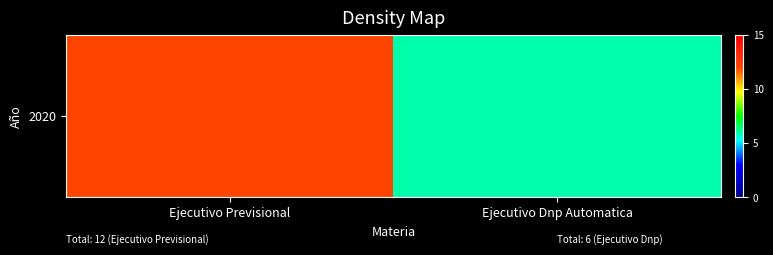

Rank the categories by value from highest to lowest.

Ejecutivo Previsional, Ejecutivo Dnp Automatica